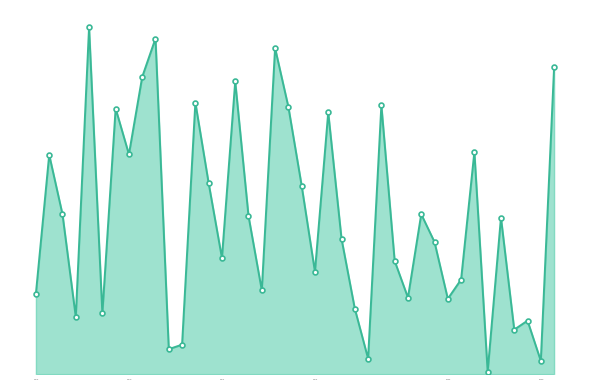

Is this an area chart (filled region under the line)?

Yes